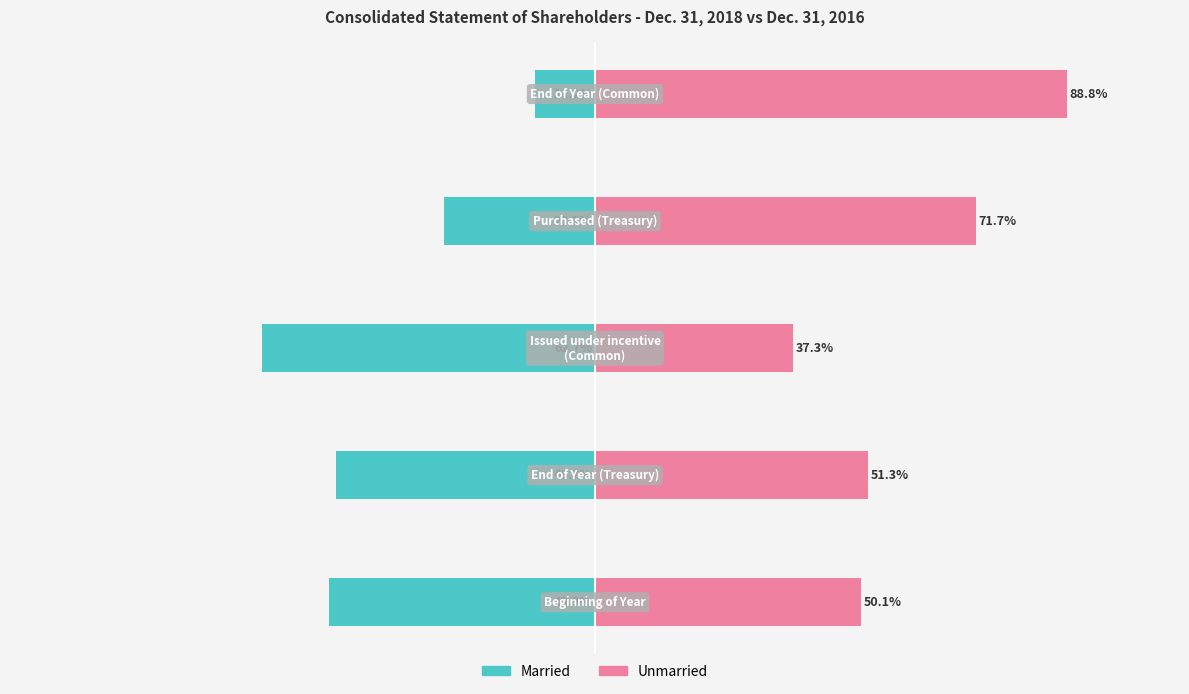

Is it true that Married equals -62.7 at −75?

True